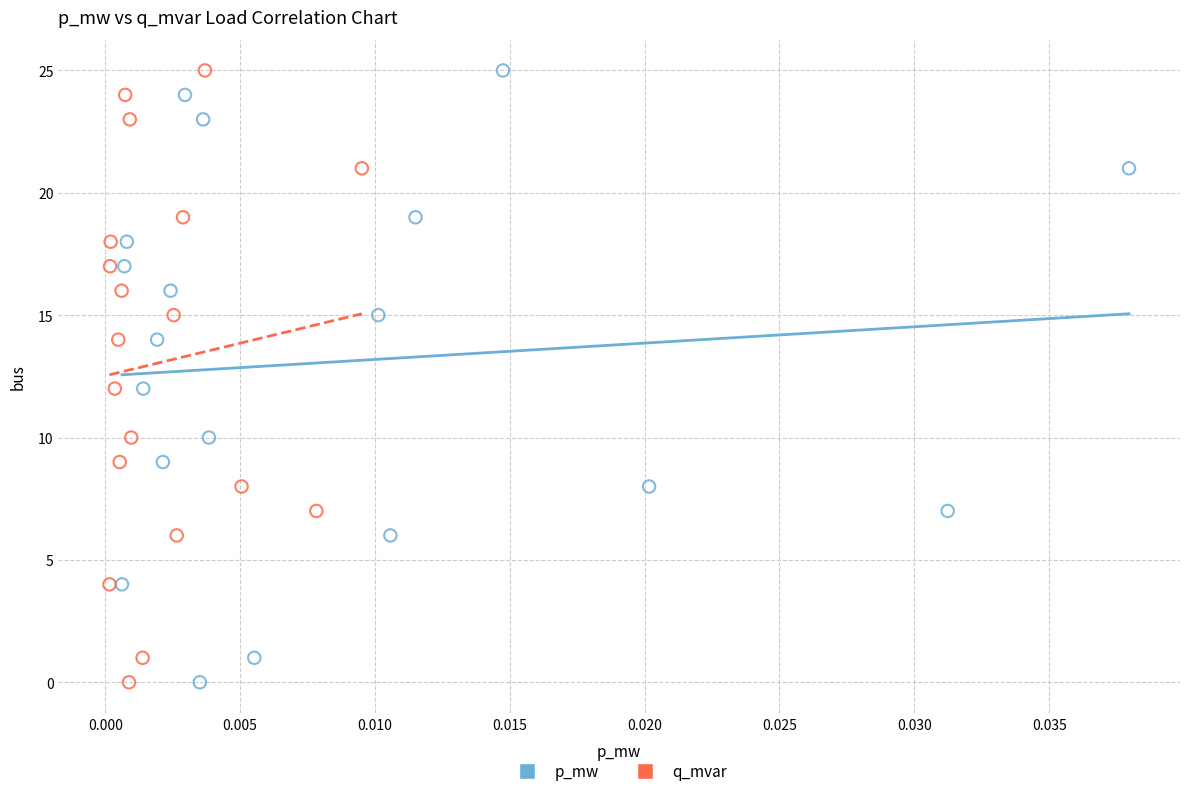

What are all the series names shown in the legend?

p_mw, q_mvar